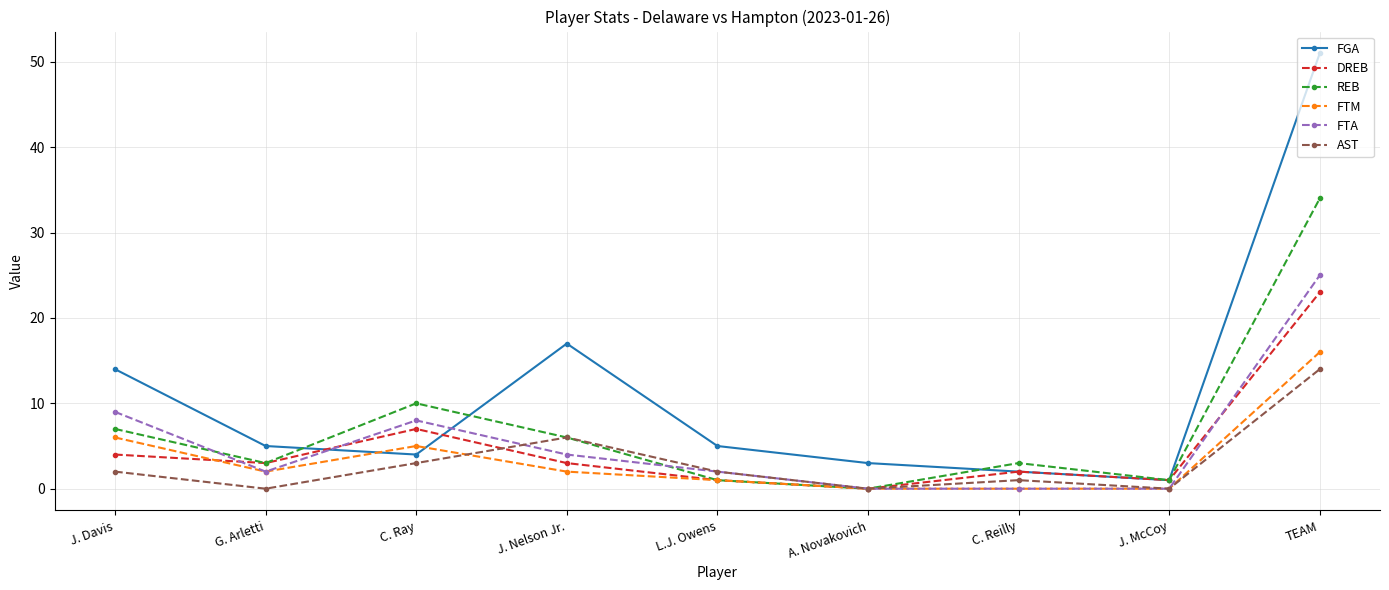

Count the number of data series in this chart.

6